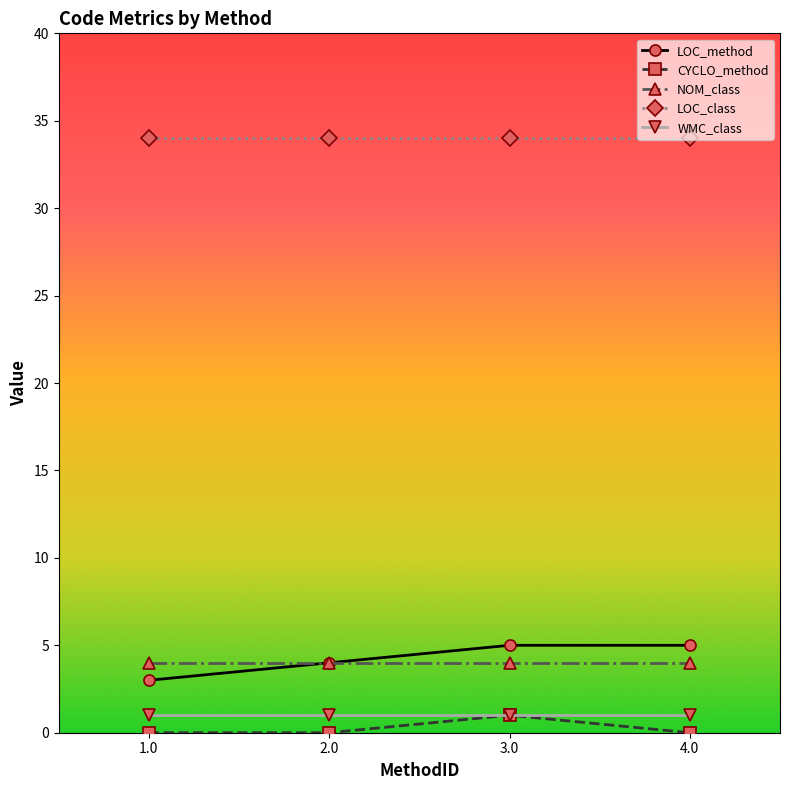

What are all the series names shown in the legend?

LOC_method, CYCLO_method, NOM_class, LOC_class, WMC_class